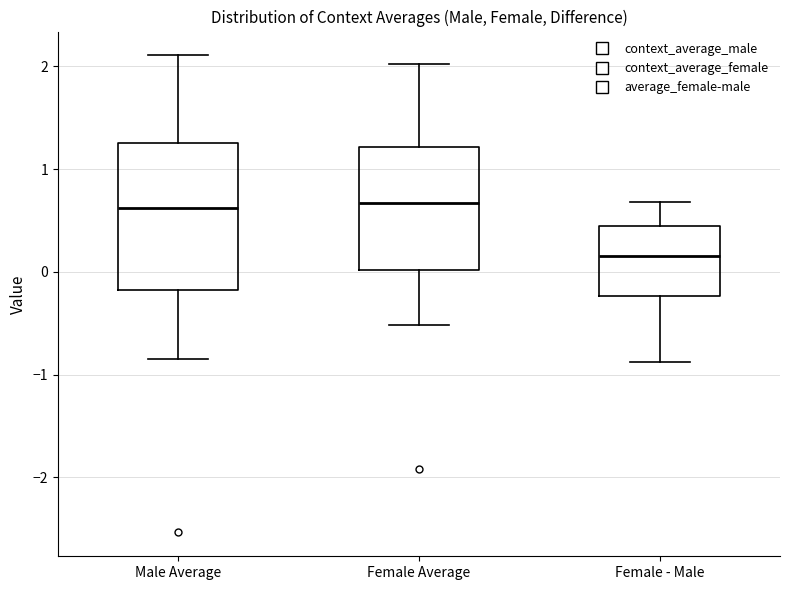

Which box's median line is the lowest?

Female - Male